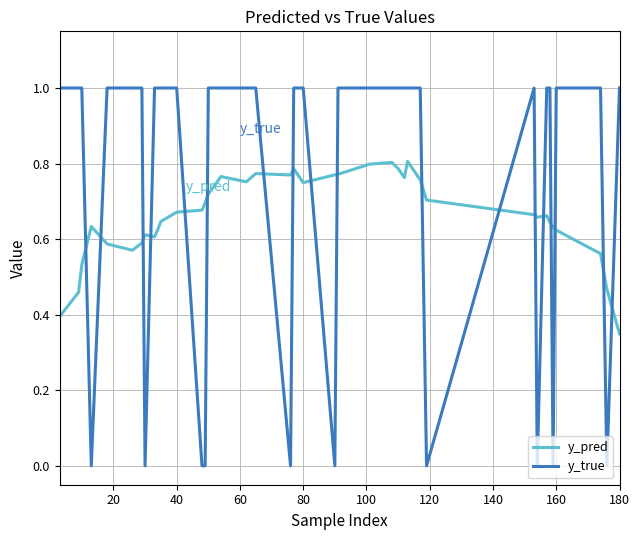

Which series has the largest range (max minus min)?

y_true